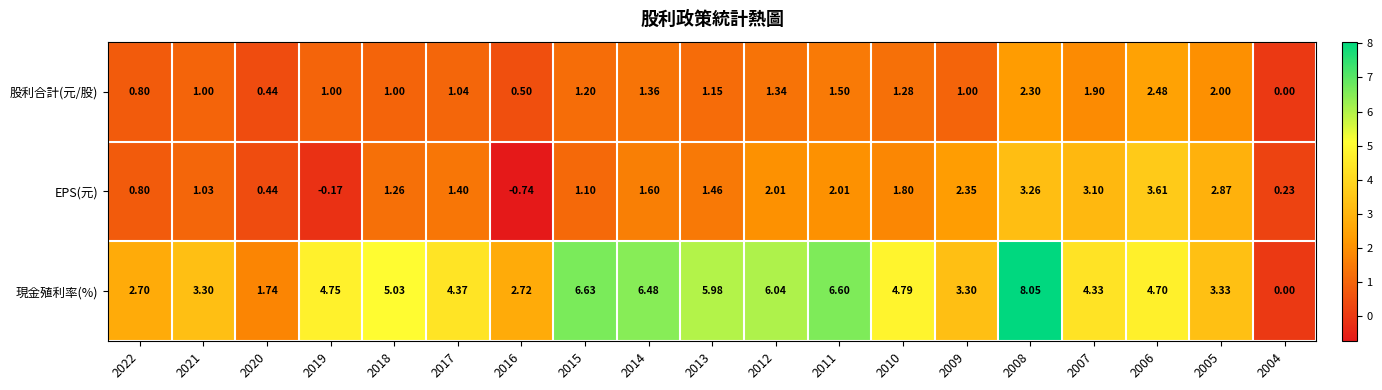

List the series in order of their peak value, lowest first.

股利合計(元/股), EPS(元), 現金殖利率(%)